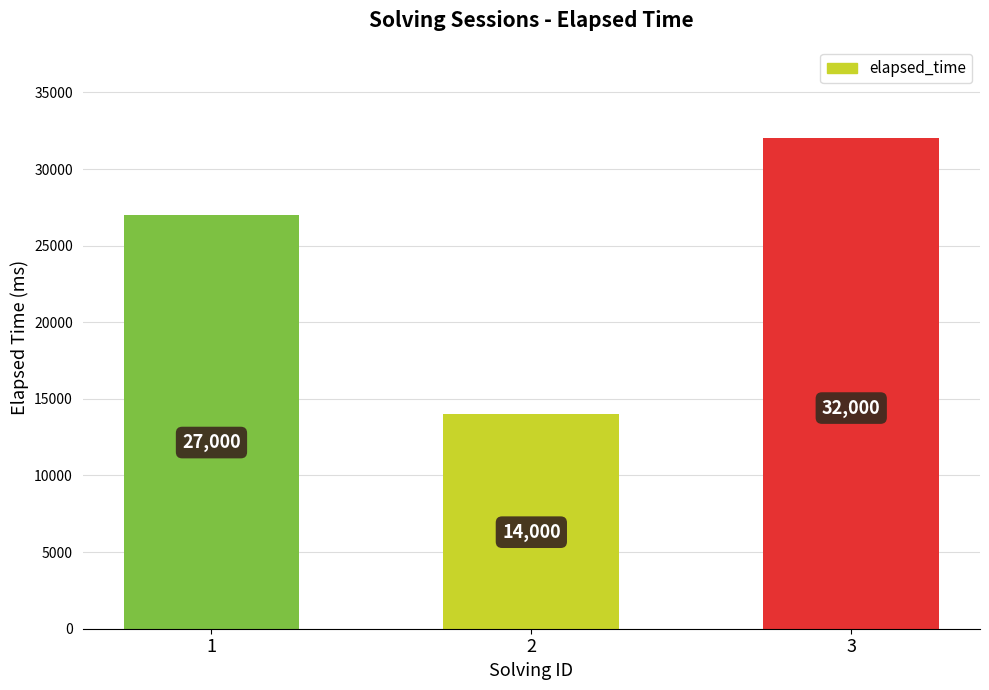

What is the sum of the values at 3 and 1?

59000